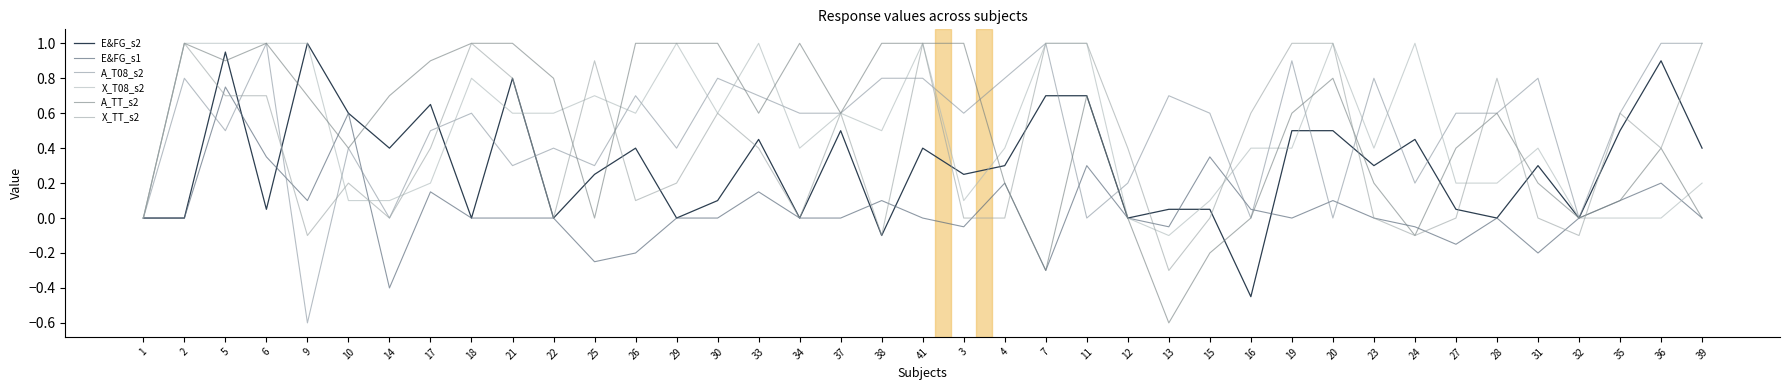

Reading left to right, transcribe all the data shown in this chart.

E&FG_s2: 0.0	0.0	0.9	0.1	1.0	0.6	0.4	0.7	0.0	0.8	0.0	0.2	0.4	0.0	0.1	0.5	0.0	0.5	-0.1	0.4	0.2	0.3	0.7	0.7	0.0	0.1	0.1	-0.5	0.5	0.5	0.3	0.5	0.1	0.0	0.3	0.0	0.5	0.9	0.4
E&FG_s1: 0.0	0.0	0.8	0.3	0.1	0.6	-0.4	0.1	0.0	0.0	0.0	-0.2	-0.2	0.0	0.0	0.1	0.0	0.0	0.1	0.0	-0.1	0.2	-0.3	0.3	0.0	-0.1	0.3	0.1	0.0	0.1	0.0	-0.1	-0.1	0.0	-0.2	0.0	0.1	0.2	0.0
A_T08_s2: 0.0	0.8	0.5	1.0	-0.6	0.4	0.0	0.5	0.6	0.3	0.4	0.3	0.7	0.4	0.8	0.7	0.6	0.6	0.8	0.8	0.6	0.8	1.0	0.0	0.2	0.7	0.6	0.0	0.9	0.0	0.8	0.2	0.6	0.6	0.8	0.0	0.6	1.0	1.0
X_T08_s2: 0.0	1.0	1.0	1.0	1.0	0.1	0.1	0.2	0.8	0.6	0.6	0.7	0.6	1.0	0.6	1.0	0.4	0.6	0.5	1.0	0.1	0.4	1.0	1.0	0.0	-0.1	0.1	0.4	0.4	1.0	0.4	1.0	0.2	0.2	0.4	0.0	0.0	0.0	0.2
A_TT_s2: 0.0	1.0	0.9	1.0	0.7	0.4	0.7	0.9	1.0	1.0	0.8	0.0	1.0	1.0	1.0	0.6	1.0	0.6	1.0	1.0	1.0	0.2	-0.3	0.7	0.0	-0.6	-0.2	0.0	0.6	0.8	0.2	-0.1	0.4	0.6	0.2	0.0	0.1	0.4	0.0
X_TT_s2: 0.0	1.0	0.7	0.7	-0.1	0.2	0.0	0.4	1.0	0.8	0.0	0.9	0.1	0.2	0.6	0.4	0.0	0.6	-0.1	1.0	0.0	0.0	1.0	1.0	0.4	-0.3	0.0	0.6	1.0	1.0	0.0	-0.1	0.0	0.8	0.0	-0.1	0.6	0.4	1.0